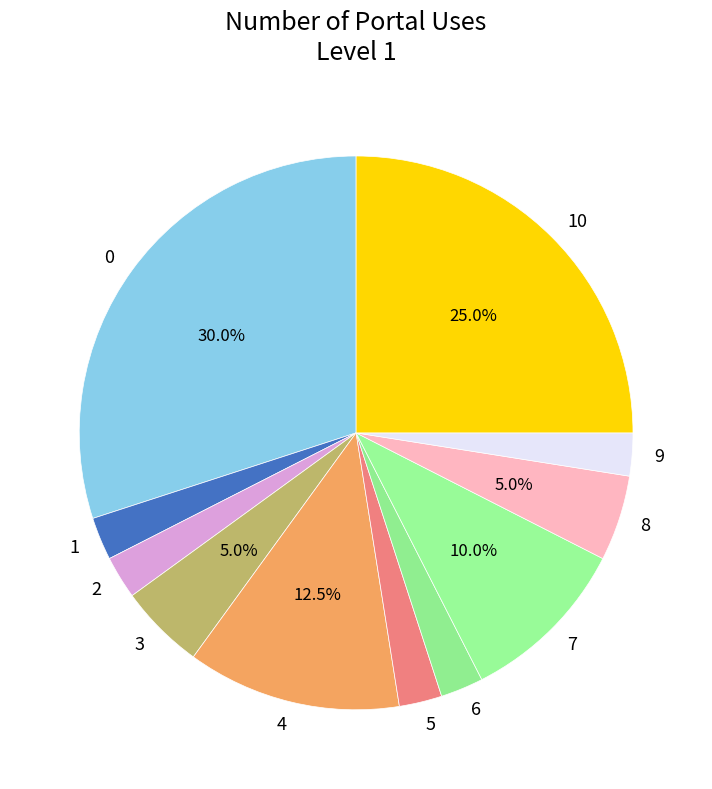

Count the number of slices in the pie.

11